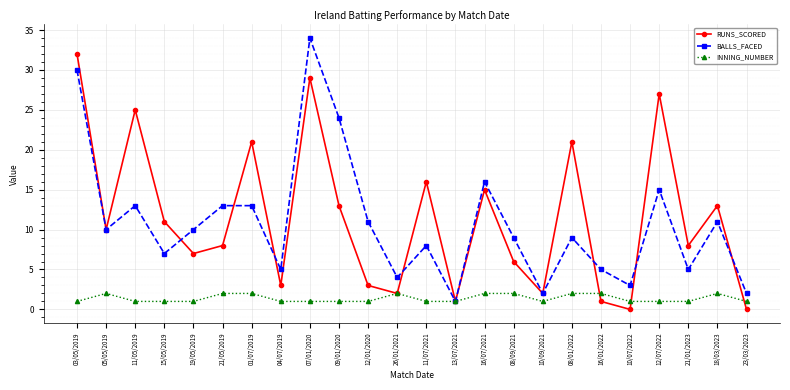

Which series ends up on top after the final intersection of RUNS_SCORED and INNING_NUMBER?

INNING_NUMBER